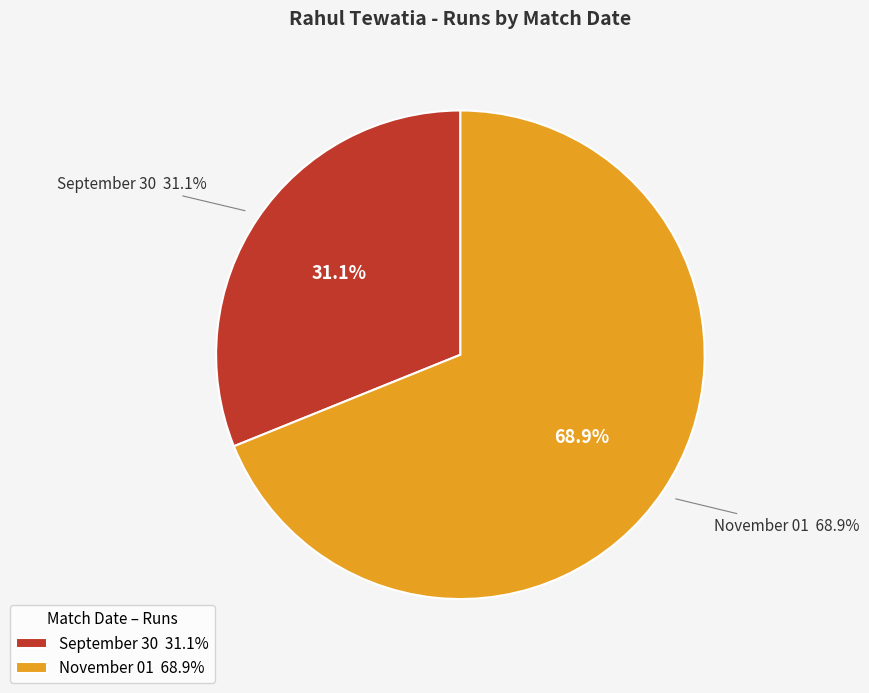

Which has a higher value, September 30 or November 01?

November 01